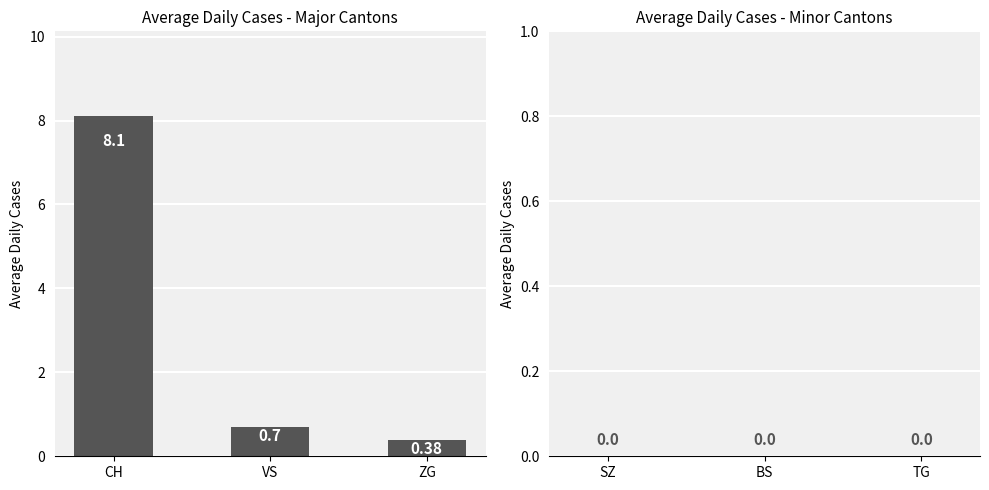

What is the label of the 2nd bar from the right?

VS